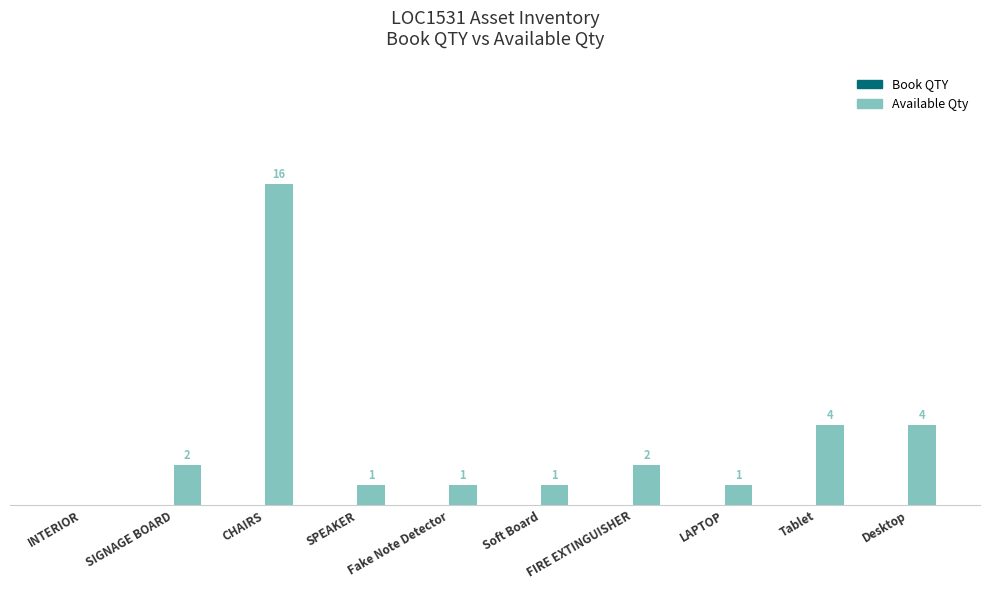

Between FIRE EXTINGUISHER and LAPTOP, which is larger?

FIRE EXTINGUISHER